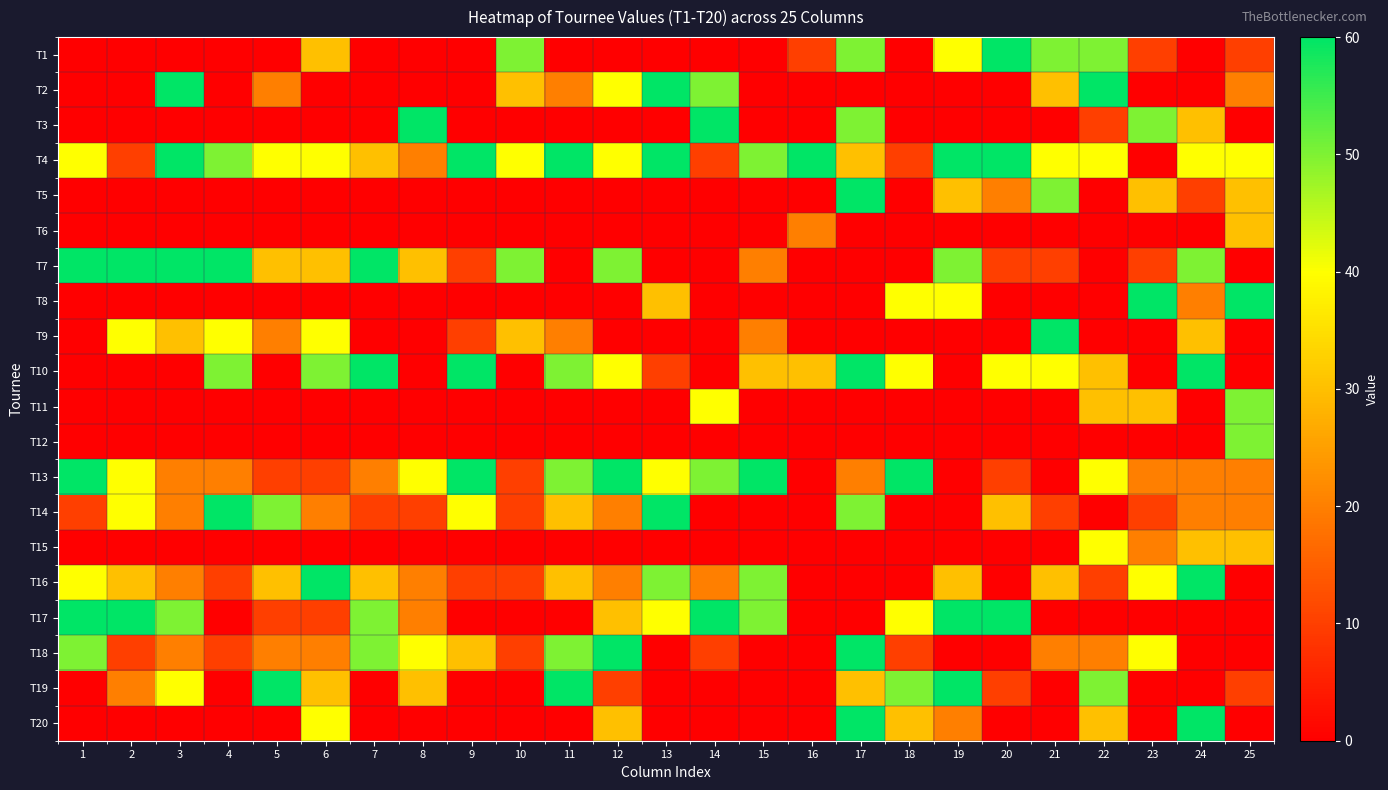

At how many categories does at least one series exceed 44?

25